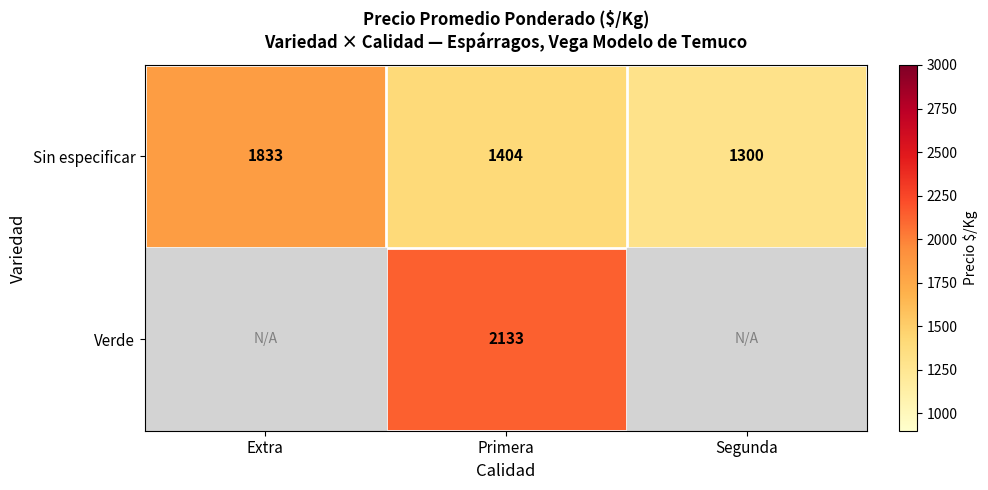

List the labels in order of Sin especificar value, largest first.

Extra, Primera, Segunda